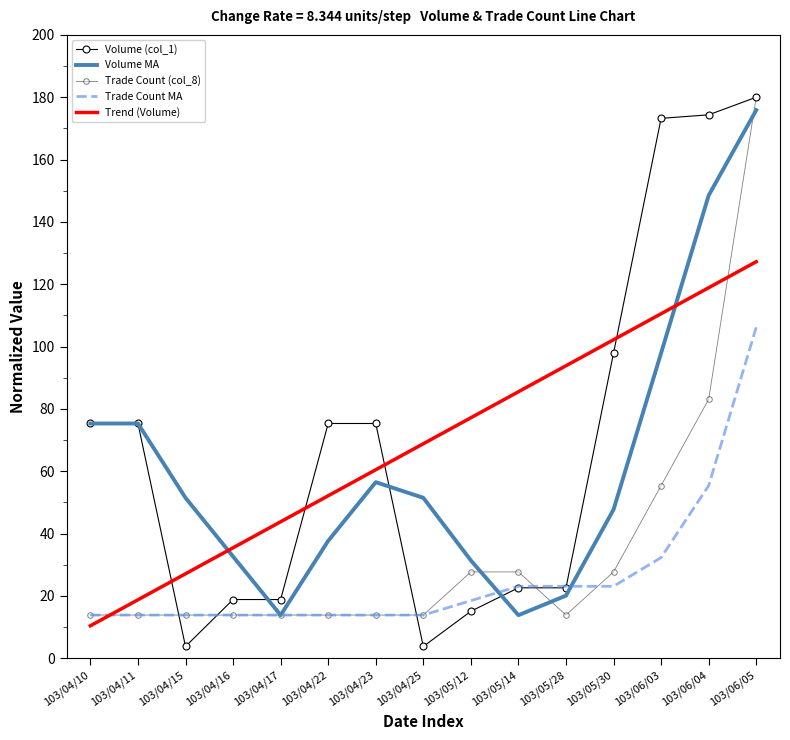

Reading left to right, transcribe all the data shown in this chart.

Volume (col_1): 103/04/10=75.3	103/04/11=75.3	103/04/15=3.8	103/04/16=18.8	103/04/17=18.8	103/04/22=75.3	103/04/23=75.3	103/04/25=3.8	103/05/12=15.1	103/05/14=22.6	103/05/28=22.6	103/05/30=97.9	103/06/03=173.2	103/06/04=174.4	103/06/05=180.0
Volume MA: 103/04/10=75.3	103/04/11=75.3	103/04/15=51.5	103/04/16=32.6	103/04/17=13.8	103/04/22=37.7	103/04/23=56.5	103/04/25=51.5	103/05/12=31.4	103/05/14=13.8	103/05/28=20.1	103/05/30=47.7	103/06/03=97.9	103/06/04=148.5	103/06/05=175.9
Trade Count (col_8): 103/04/10=13.8	103/04/11=13.8	103/04/15=13.8	103/04/16=13.8	103/04/17=13.8	103/04/22=13.8	103/04/23=13.8	103/04/25=13.8	103/05/12=27.7	103/05/14=27.7	103/05/28=13.8	103/05/30=27.7	103/06/03=55.4	103/06/04=83.1	103/06/05=180.0
Trade Count MA: 103/04/10=13.8	103/04/11=13.8	103/04/15=13.8	103/04/16=13.8	103/04/17=13.8	103/04/22=13.8	103/04/23=13.8	103/04/25=13.8	103/05/12=18.5	103/05/14=23.1	103/05/28=23.1	103/05/30=23.1	103/06/03=32.3	103/06/04=55.4	103/06/05=106.2
Trend (Volume): 103/04/10=10.4	103/04/11=18.7	103/04/15=27.1	103/04/16=35.4	103/04/17=43.8	103/04/22=52.1	103/04/23=60.5	103/04/25=68.8	103/05/12=77.2	103/05/14=85.5	103/05/28=93.8	103/05/30=102.2	103/06/03=110.5	103/06/04=118.9	103/06/05=127.2